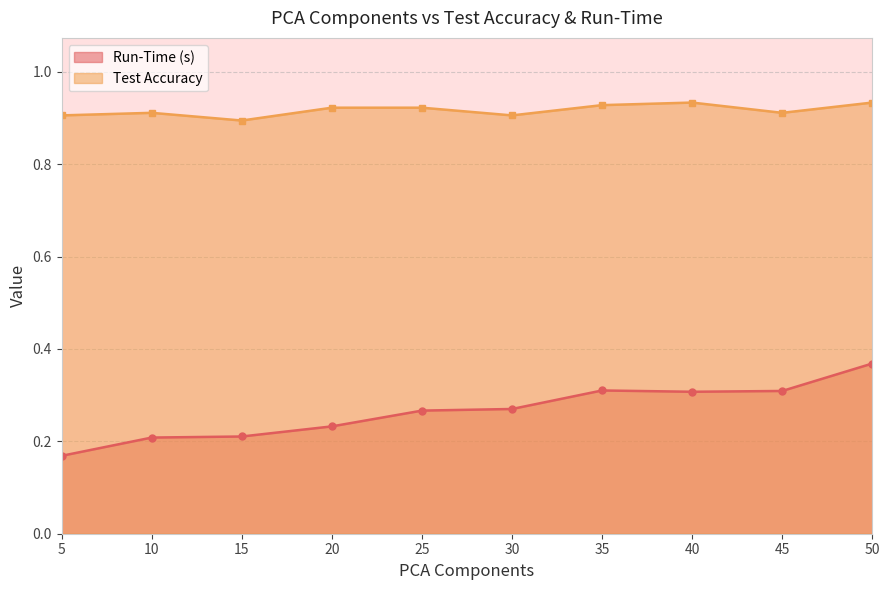

List the labels in order of Test Accuracy value, smallest first.

15, 5, 30, 10, 45, 20, 25, 35, 40, 50